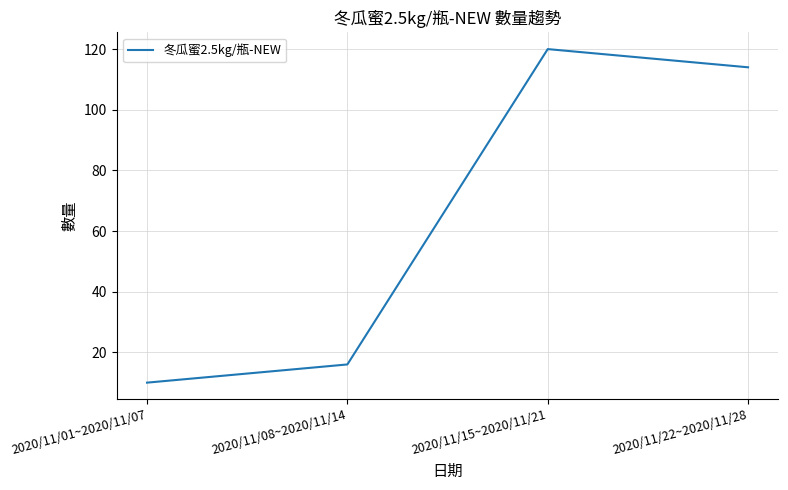

How many values are below 114?

2